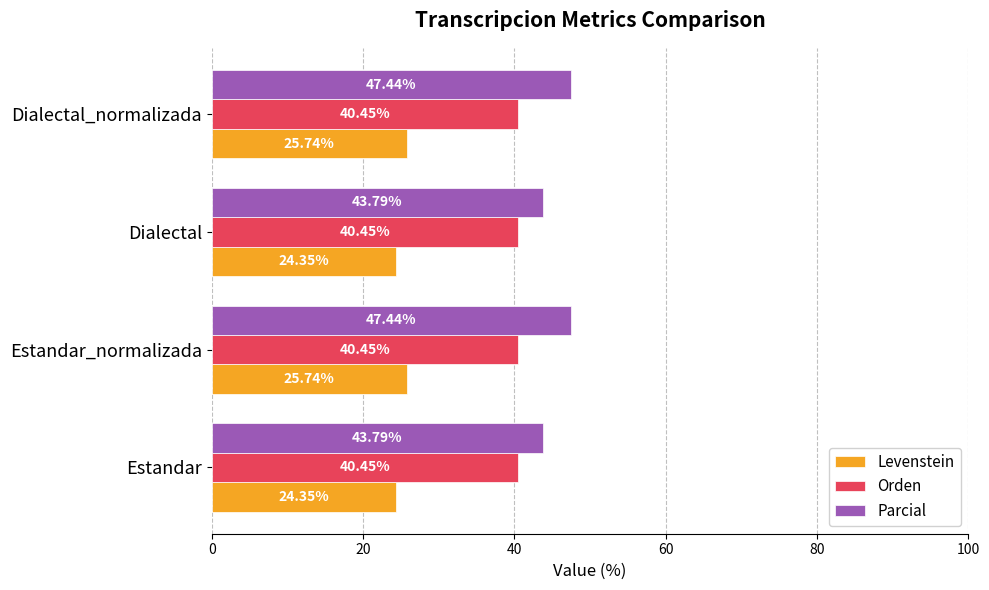

How many Parcial values are between 43 and 47?

2